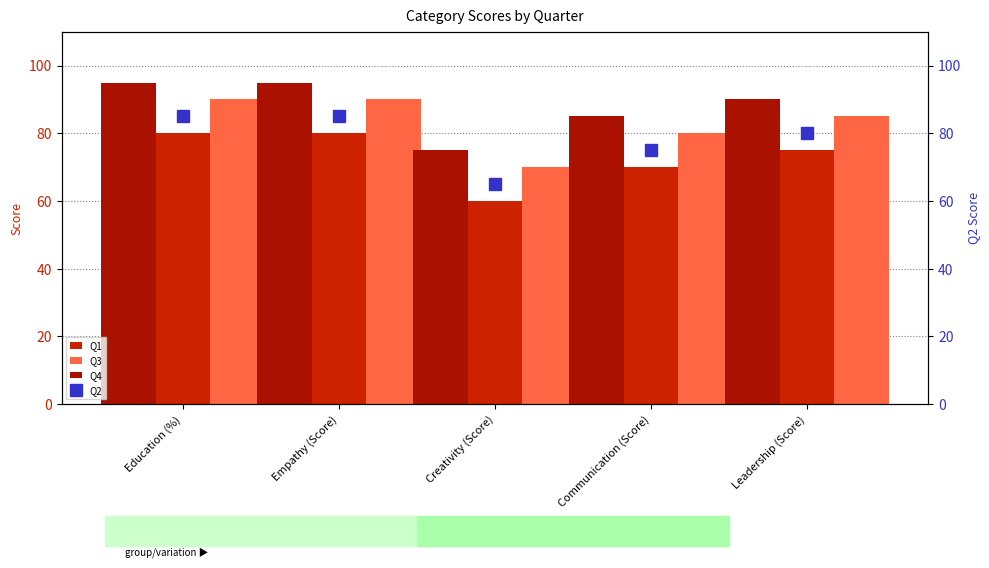

Reading left to right, extract all data points from this chart.

Q1: Education (%)=80	Empathy (Score)=80	Creativity (Score)=60	Communication (Score)=70	Leadership (Score)=75
Q3: Education (%)=90	Empathy (Score)=90	Creativity (Score)=70	Communication (Score)=80	Leadership (Score)=85
Q4: Education (%)=95	Empathy (Score)=95	Creativity (Score)=75	Communication (Score)=85	Leadership (Score)=90
Q2: Education (%)=85	Empathy (Score)=85	Creativity (Score)=65	Communication (Score)=75	Leadership (Score)=80